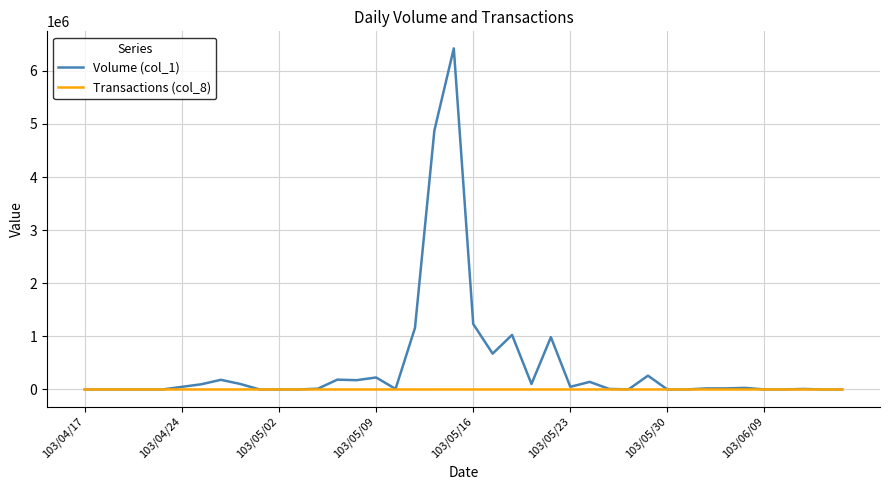

Count the number of categories in the chart.

40